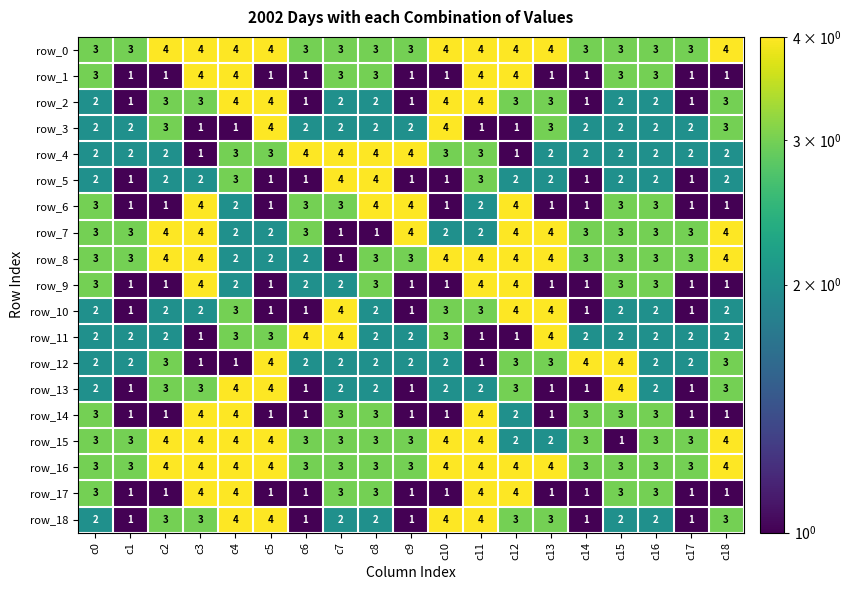

What is the average value of the row_14 series?

2